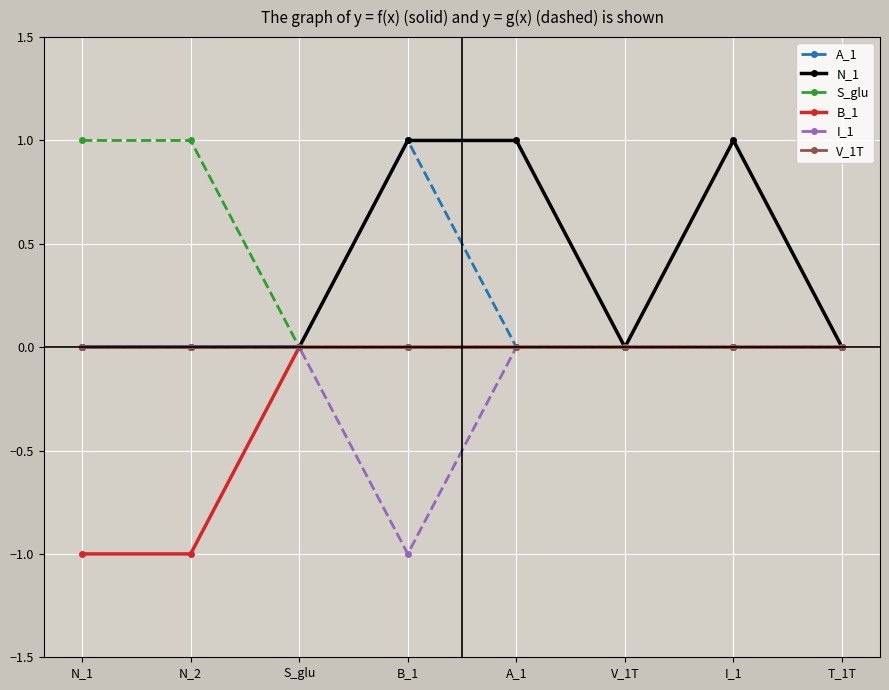

True or false: I_1 has a value of 0 at T_1T.

True